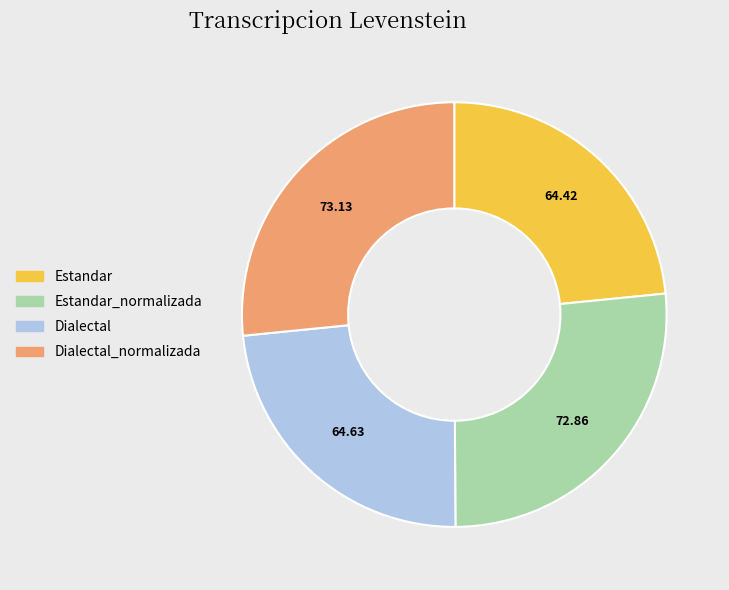

Is there a majority slice in this chart?

No